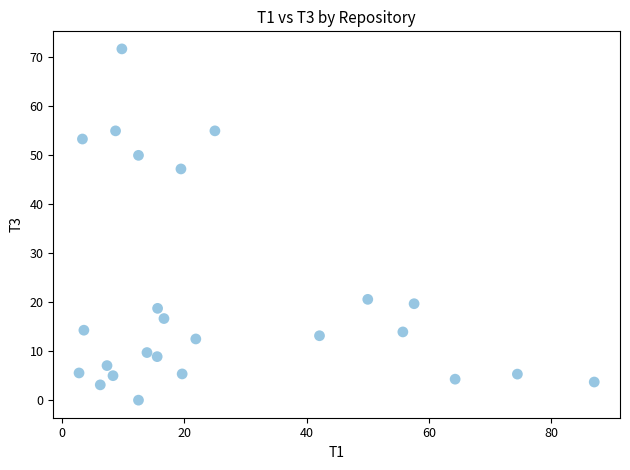

What is the range of X values (max minus min)?

84.3